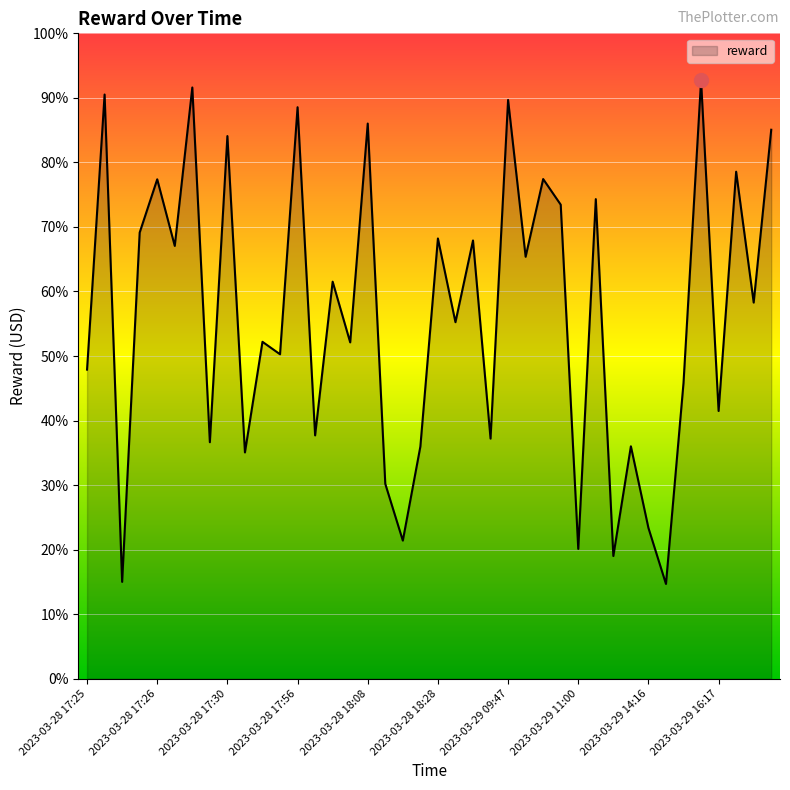

What is the greatest value displayed?

92.7